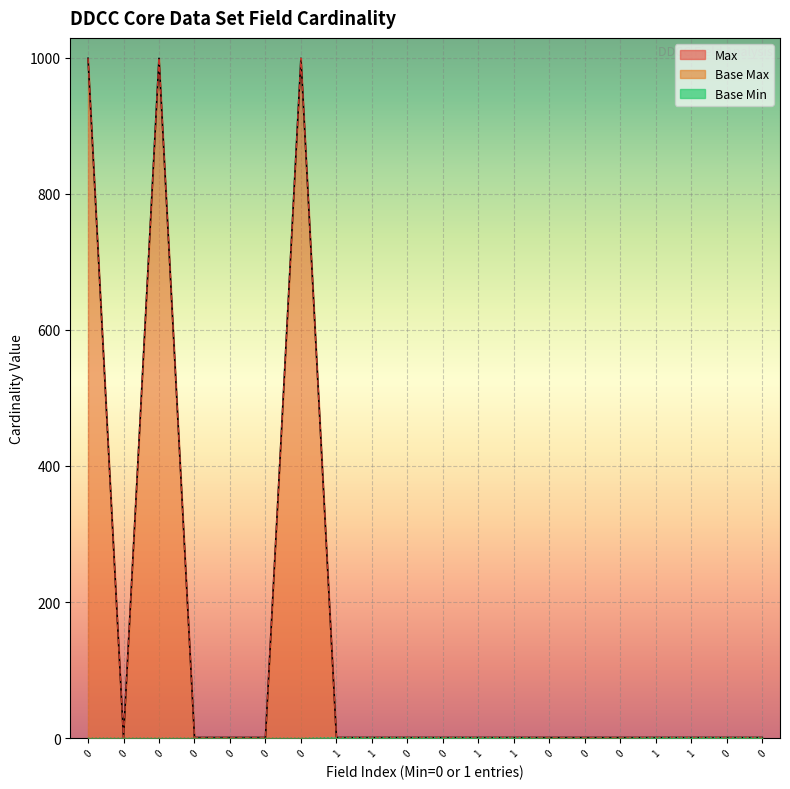

Which series has the largest total across all categories?

Max